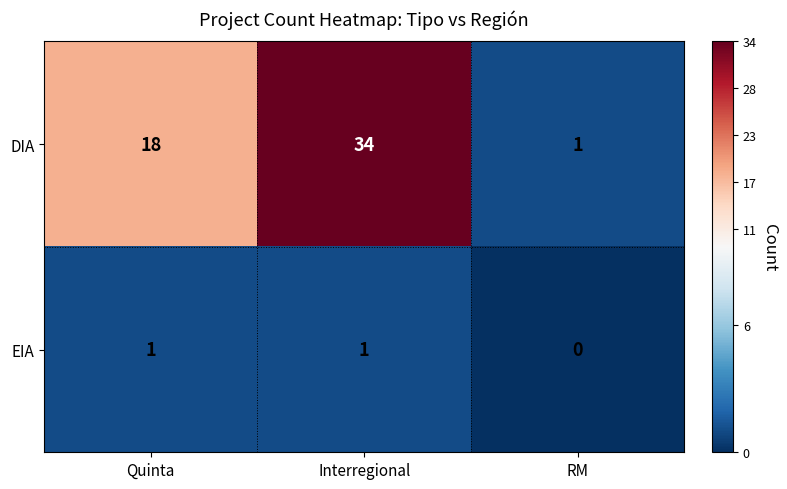

Rank the series by their maximum value, from lowest to highest.

EIA, DIA